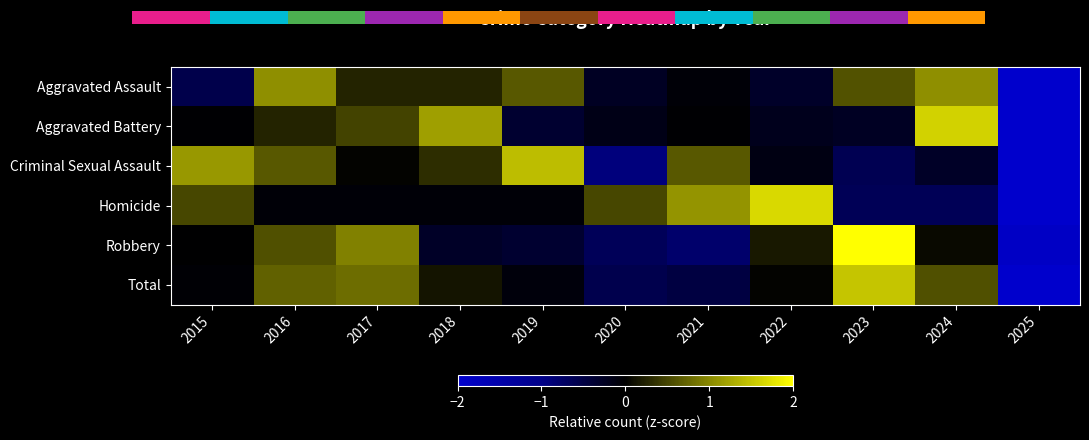

Where does the Aggravated Assault series first go above 0?

2016